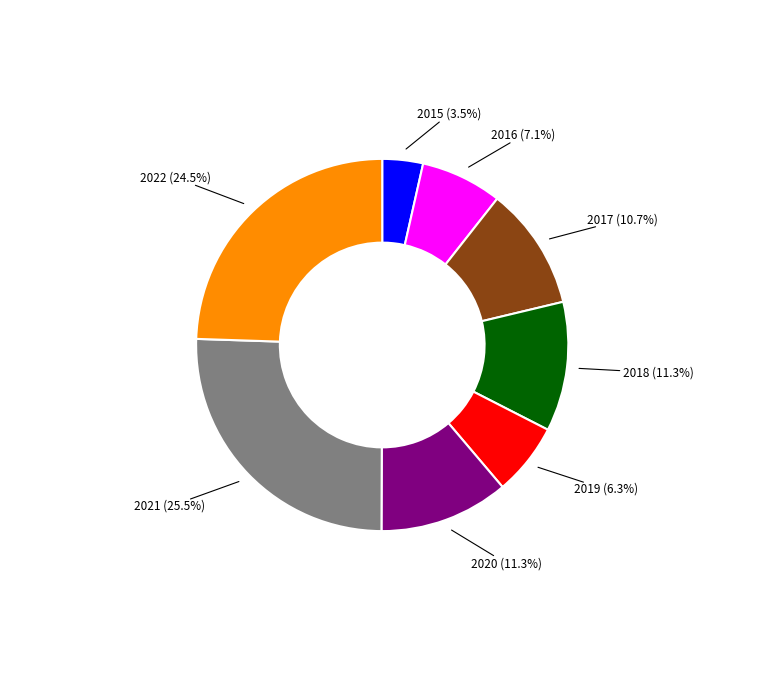

Is there any slice that represents more than half of the pie?

No